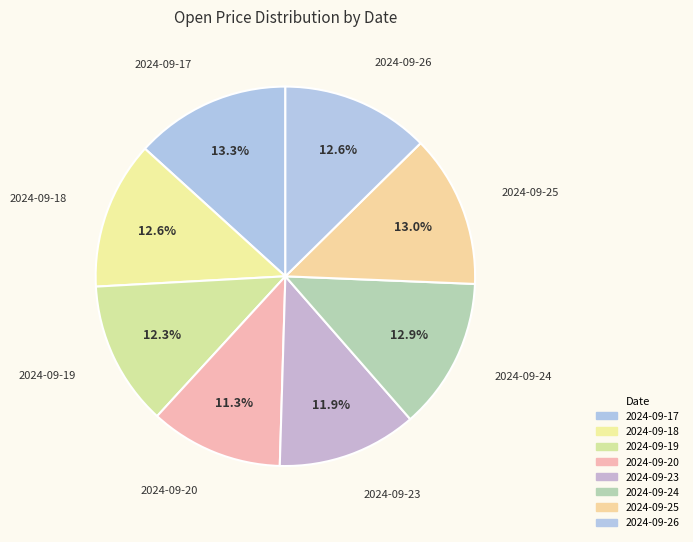

Does any single category account for the majority?

No